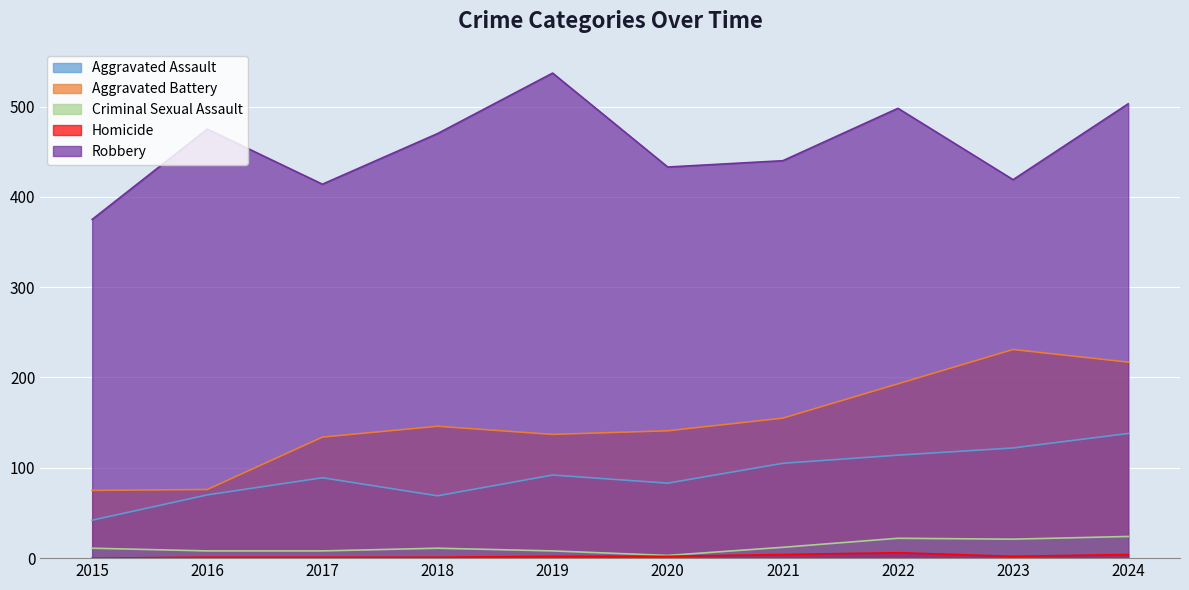

Which category has the lowest value across all series?

2015